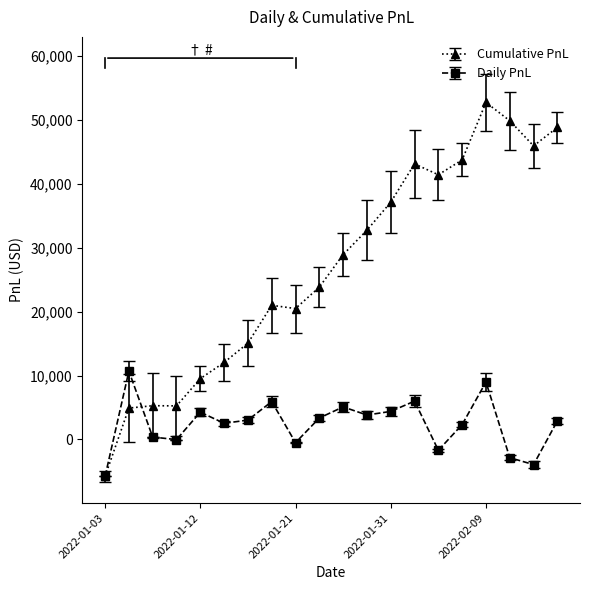

Which series has the widest spread of values?

Cumulative PnL